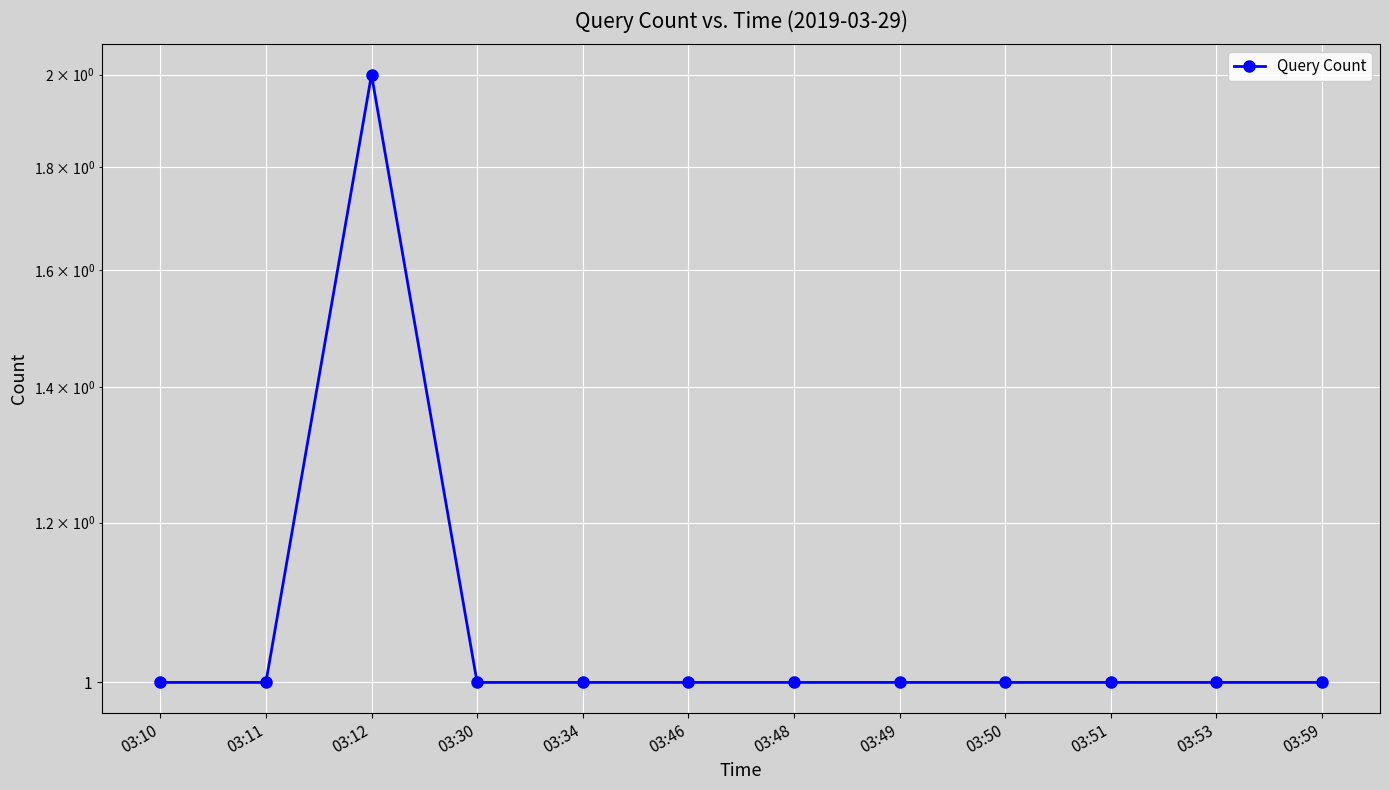

The value at 03:51 is 2. True or false?

False